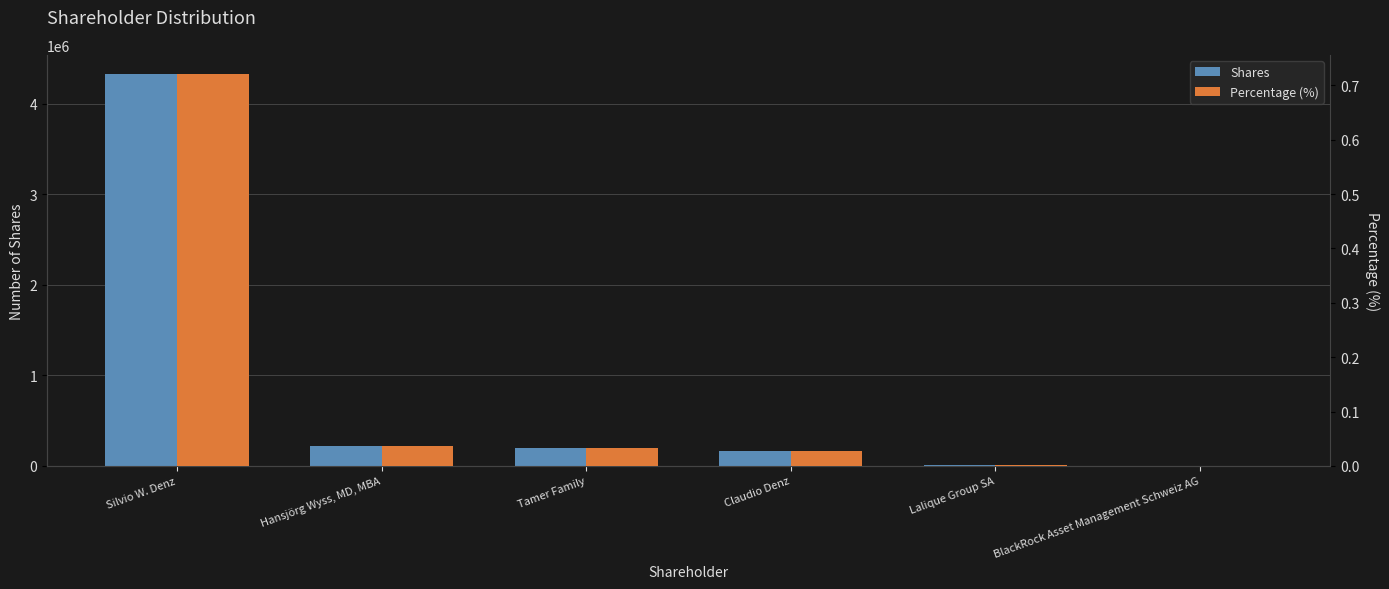

Rank the series at Silvio W. Denz from lowest to highest value.

Percentage (%), Shares